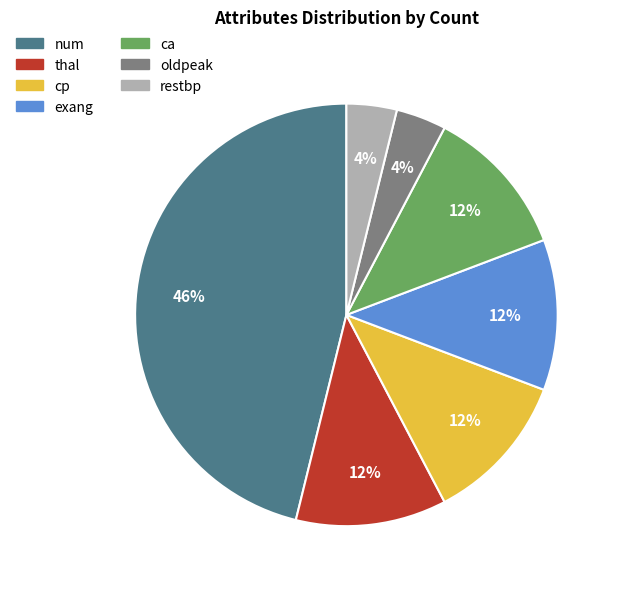

Is restbp the majority of the pie?

No